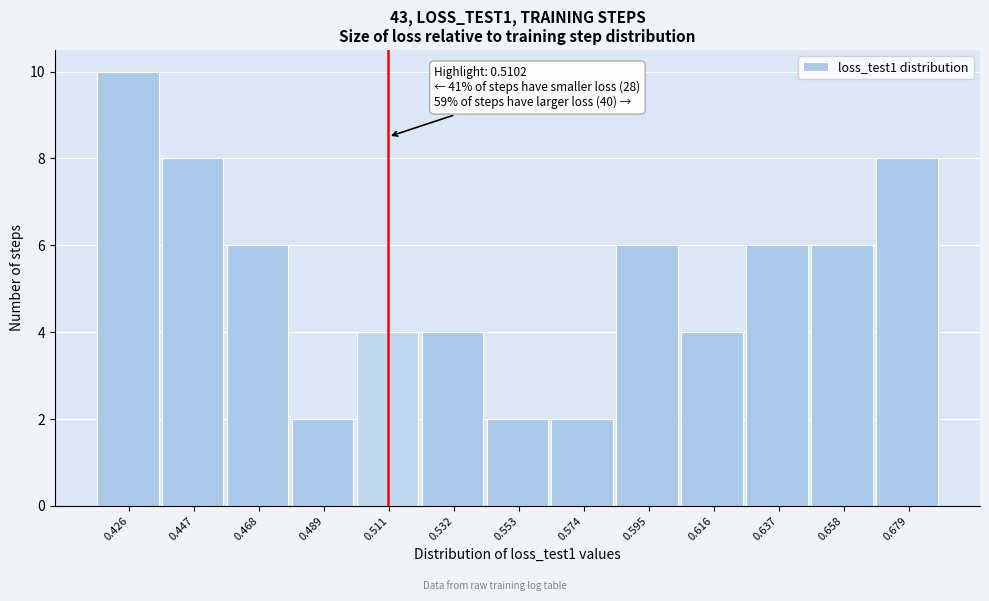

Over which range of the x-axis is the bar tallest?

0.415 to 0.435